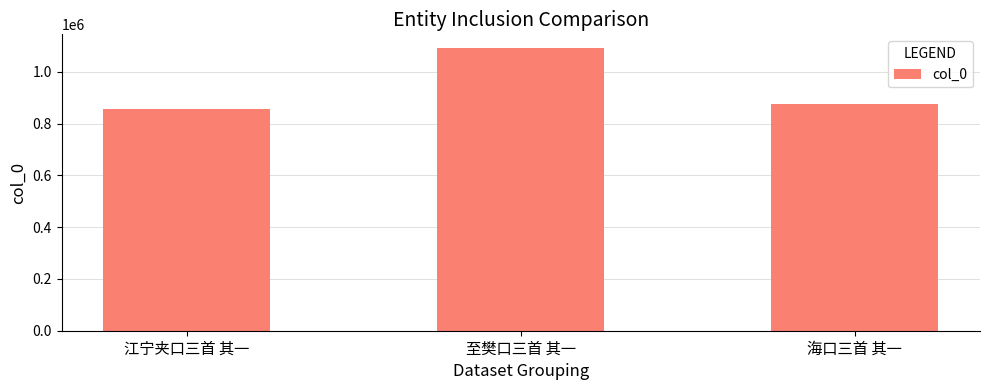

What is the label of the 2nd bar from the right?

至樊口三首 其一